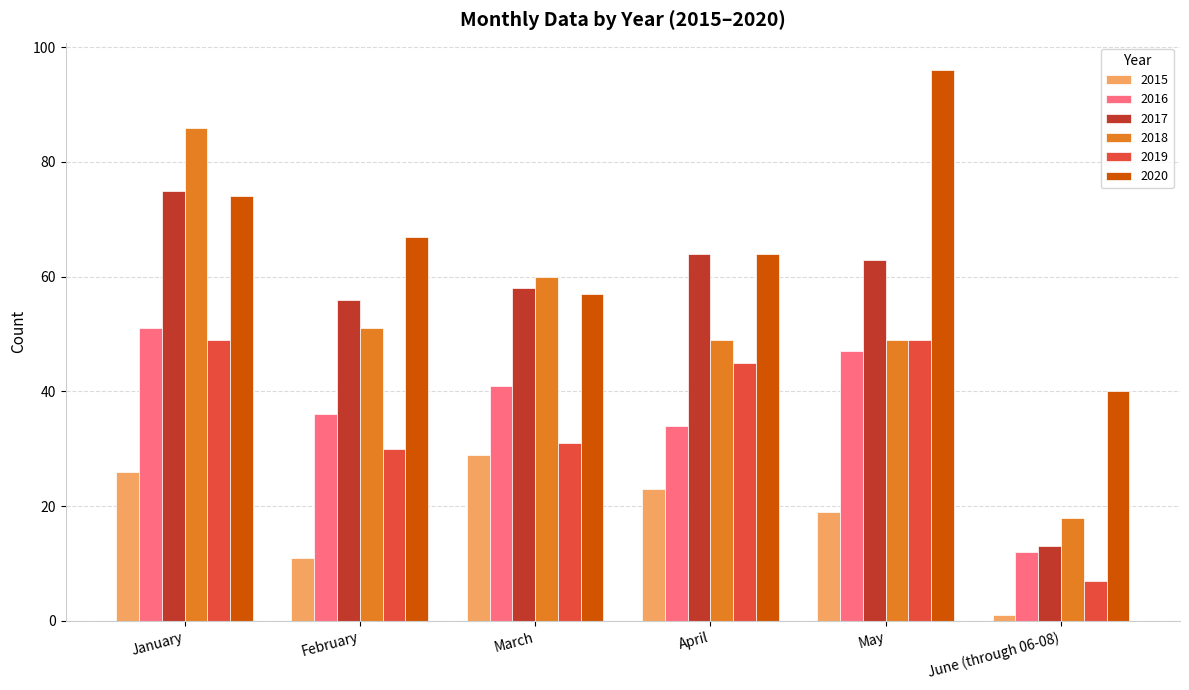

Which category has the lowest value across all series?

June (through 06-08)